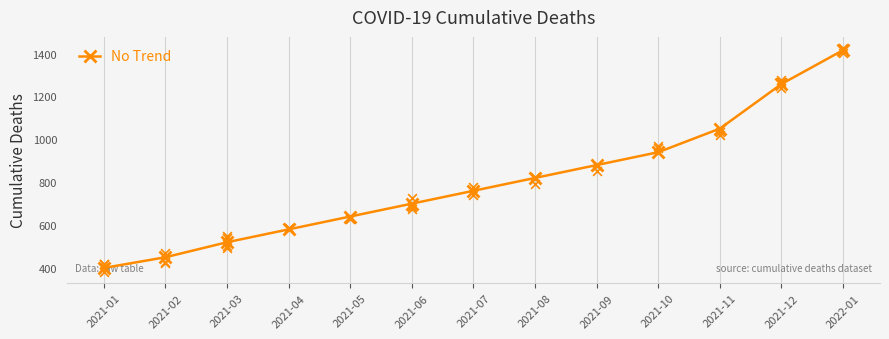

Which has a higher value, 2021-11 or 2021-08?

2021-11